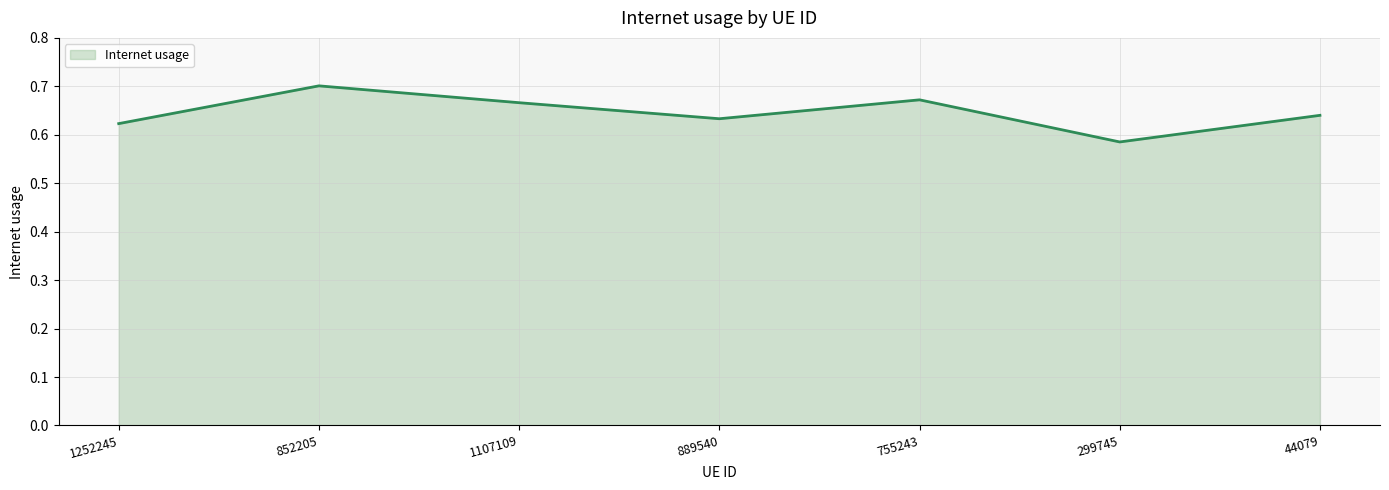

How many values are between 0 and 1?

7